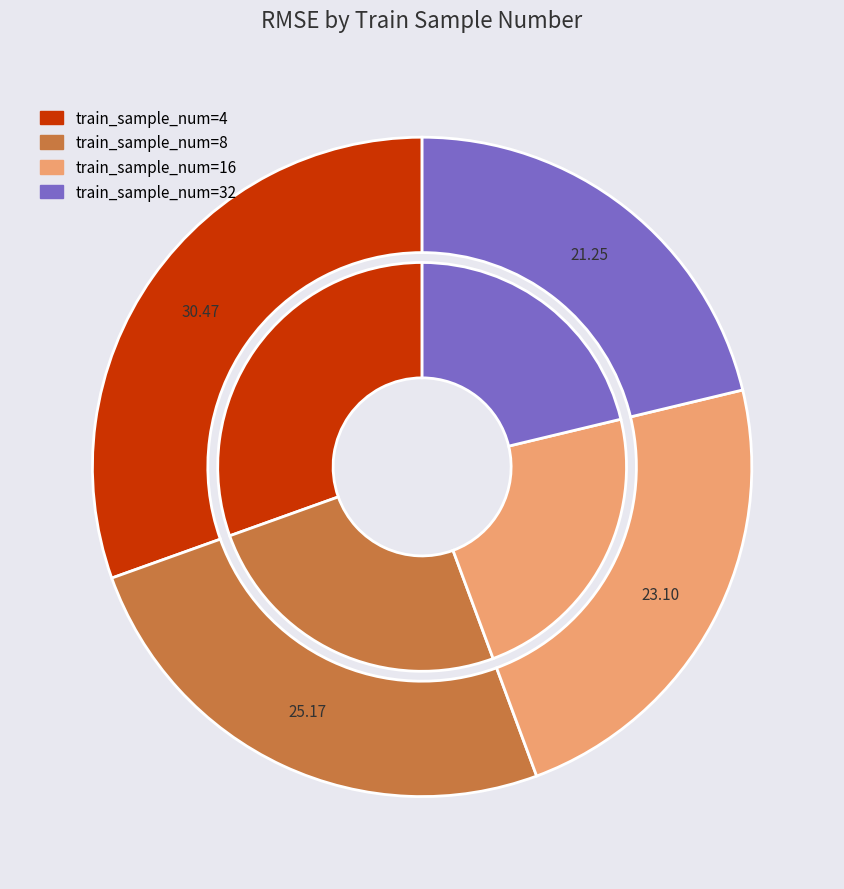

What is the smallest slice in the pie chart?

32